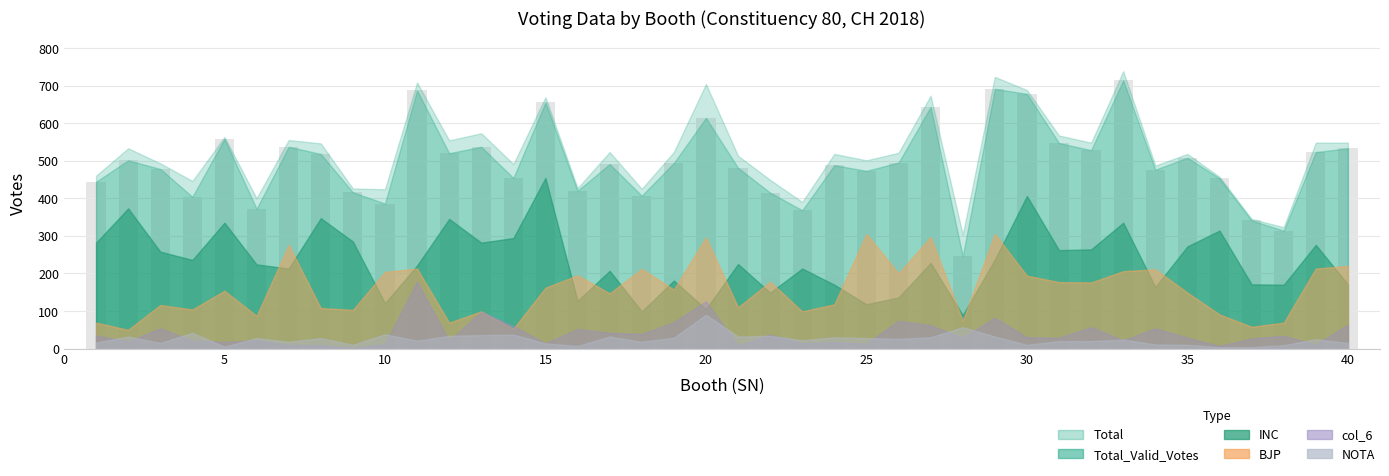

What is the difference between the maximum and minimum values?

468